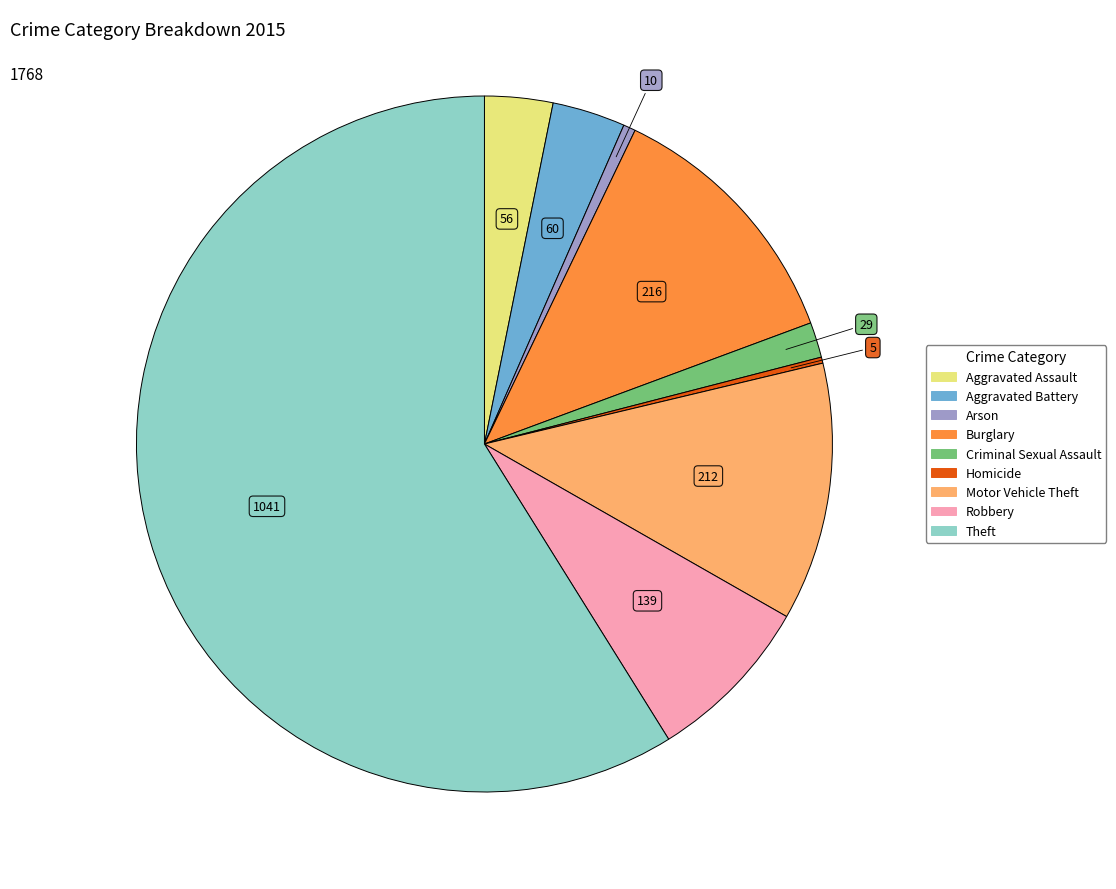

Which slice represents more than half of the pie?

Theft